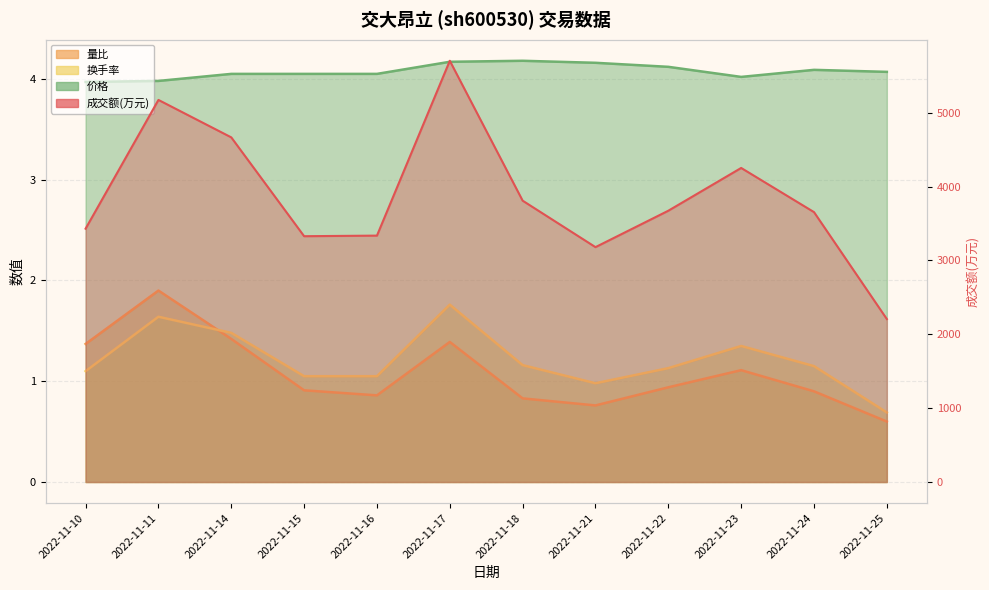

Read the 量比 value at 2022-11-25.

0.6